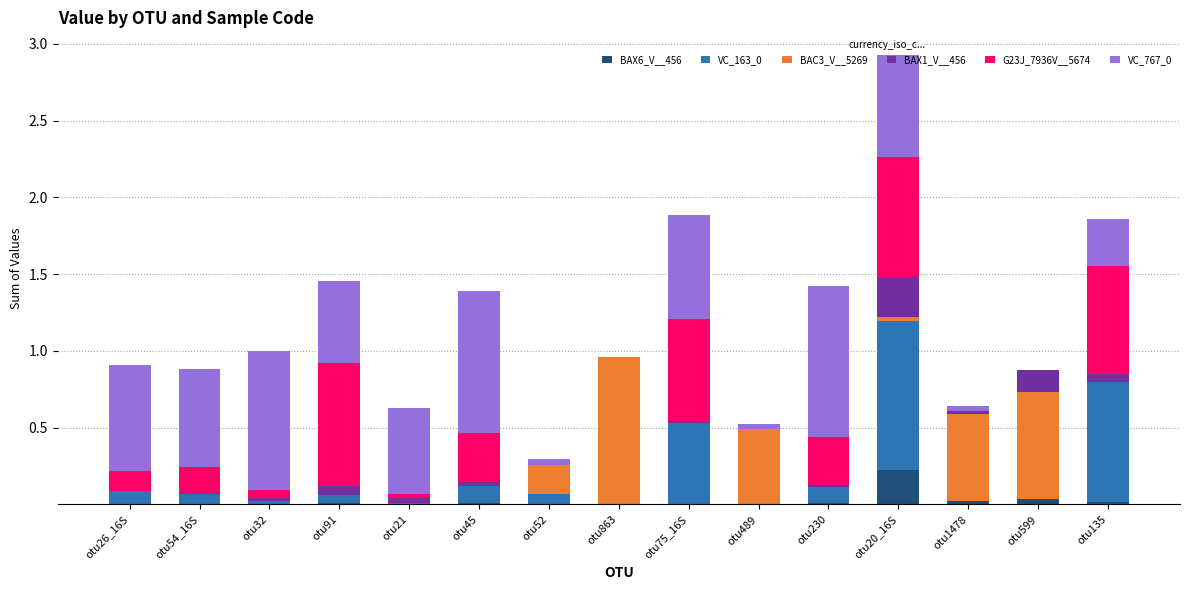

At which category is the sum across all series the highest?

otu20_16S